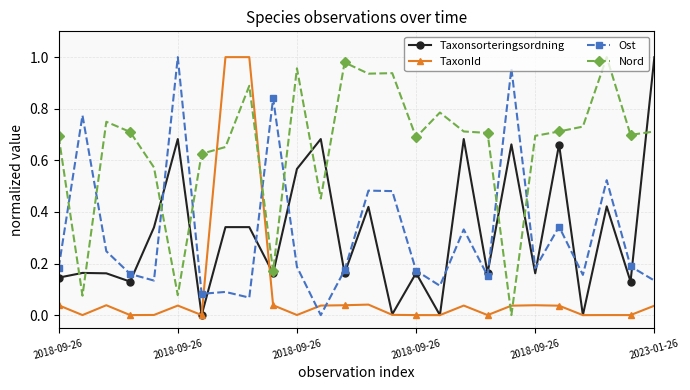

What are all the series names shown in the legend?

Taxonsorteringsordning, TaxonId, Ost, Nord